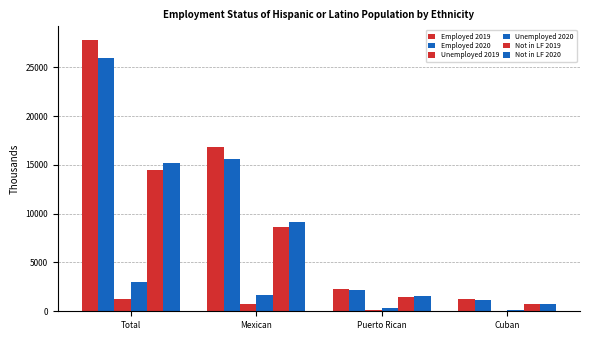

What is the difference between the highest and lowest values at Cuban?

1226